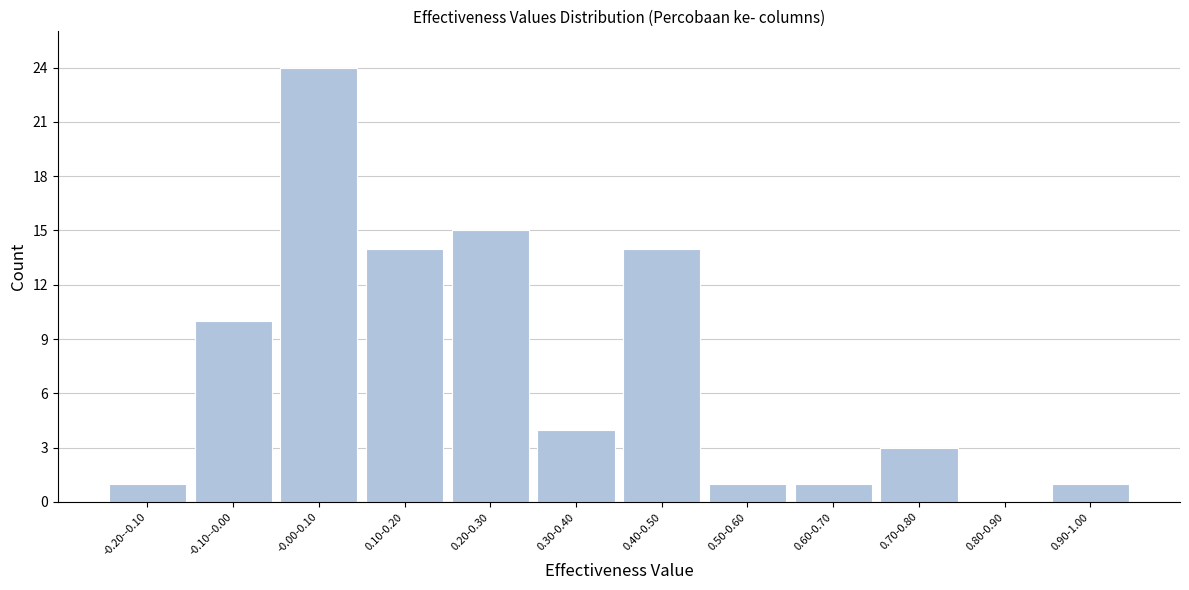

Reading right to left, what are all the values shown in this chart?

0.90-1.00=1	0.80-0.90=0	0.70-0.80=3	0.60-0.70=1	0.50-0.60=1	0.40-0.50=14	0.30-0.40=4	0.20-0.30=15	0.10-0.20=14	-0.00-0.10=24	-0.10--0.00=10	-0.20--0.10=1